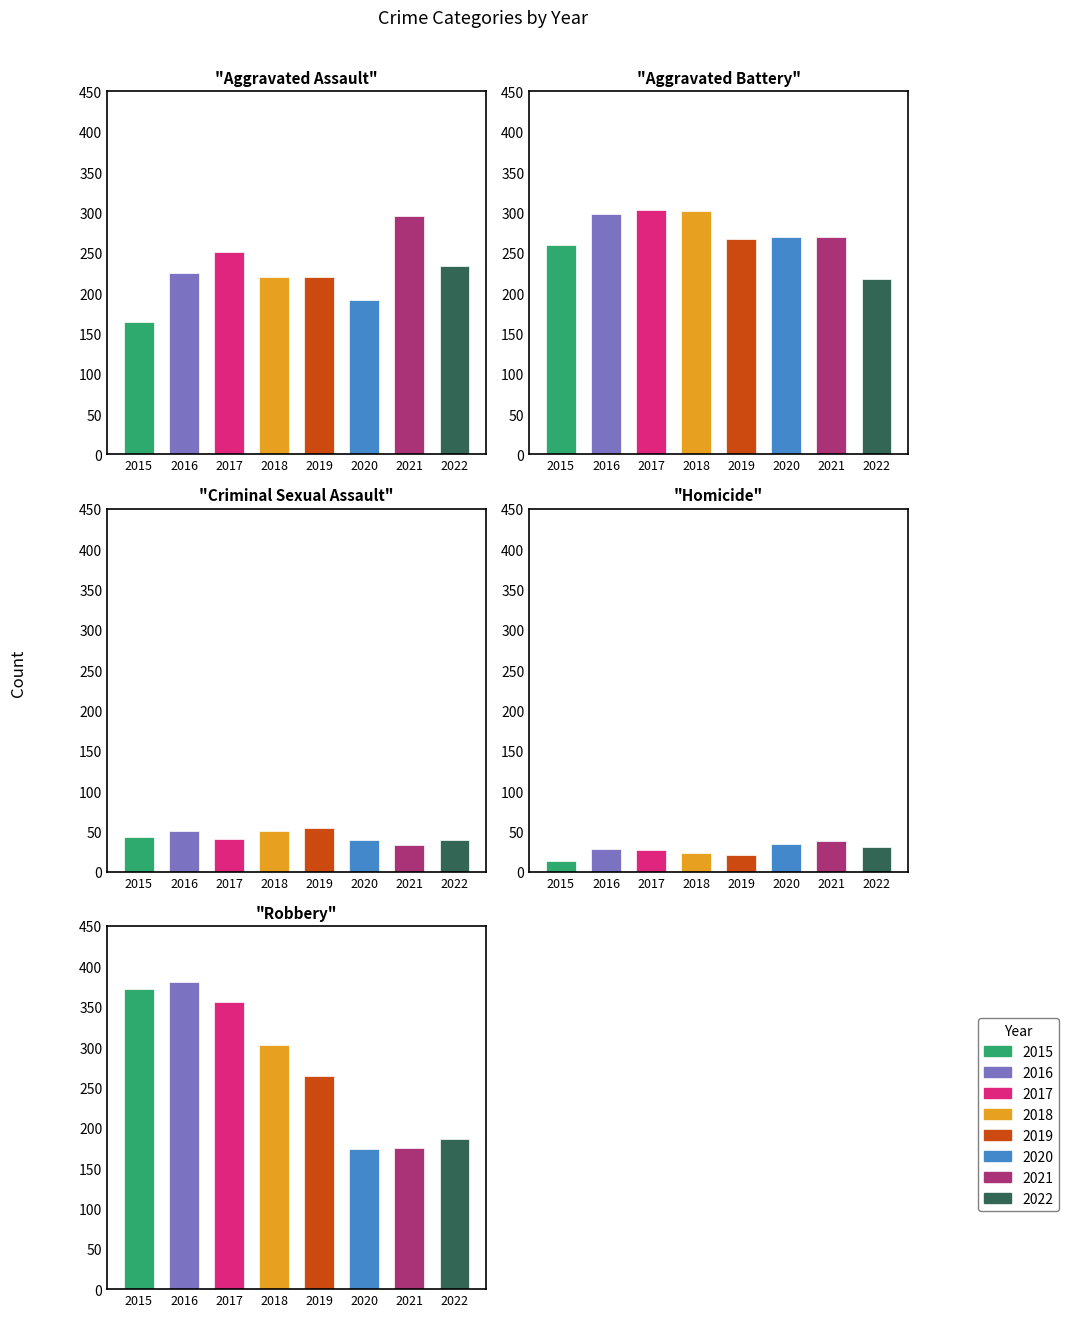

Reading left to right, what are all the values shown in this chart?

Aggravated Assault: 164	225	251	220	220	192	295	234
Aggravated Battery: 260	298	303	302	267	269	270	218
Criminal Sexual Assault: 43	51	41	51	54	39	33	39
Homicide: 13	28	27	23	21	34	38	31
Robbery: 372	381	356	302	264	174	175	186